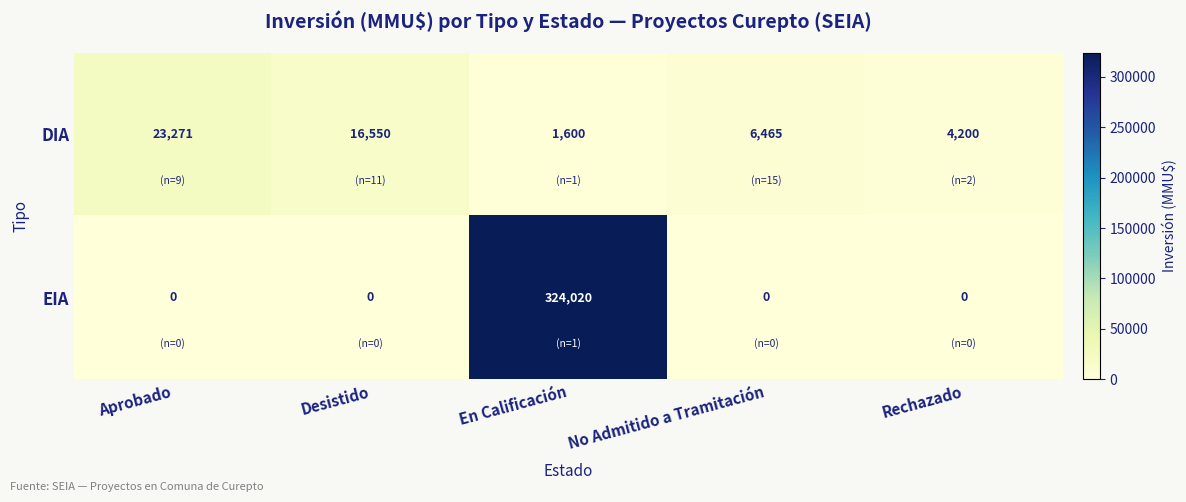

Rank the categories by DIA value from highest to lowest.

Aprobado, Desistido, No Admitido a Tramitación, Rechazado, En Calificación